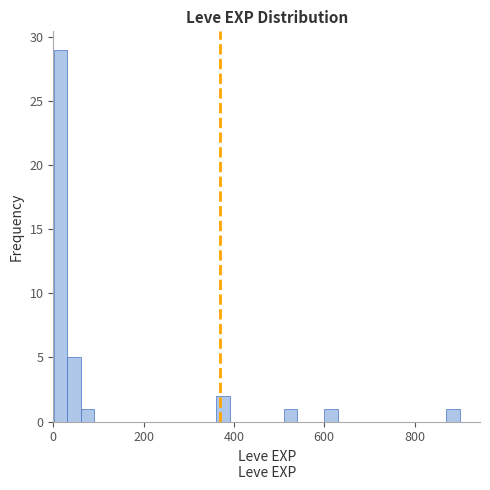

Read against the x-axis, roughly where is the centre of the tallest bar?

20